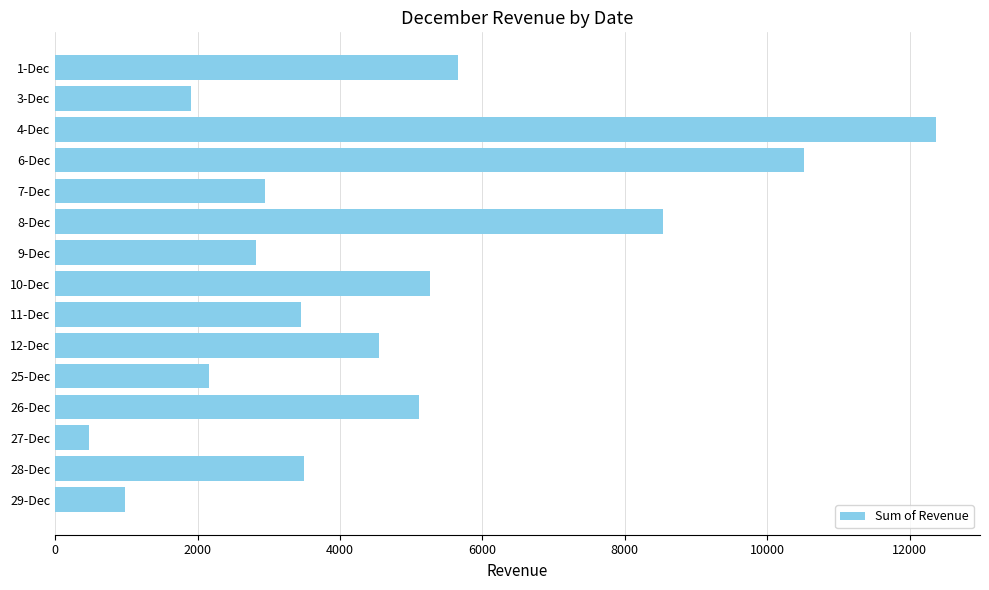

Does the chart contain any negative values?

No